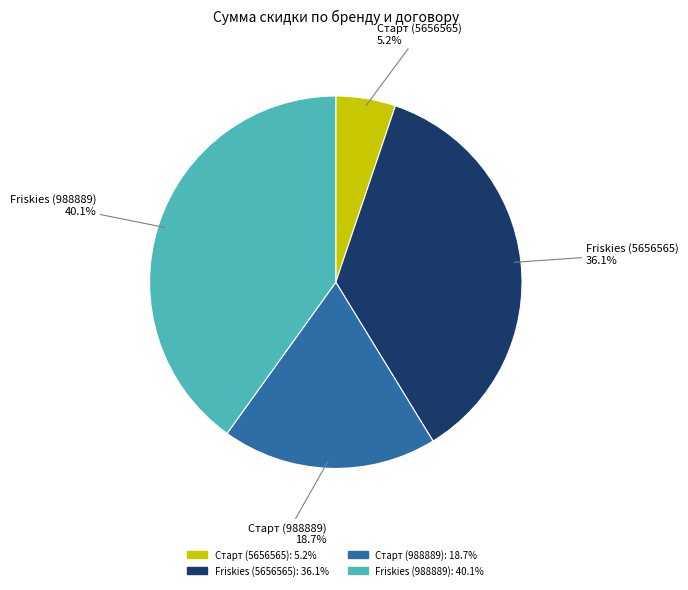

What percentage is the Friskies (988889) slice, to the nearest percent?

40%